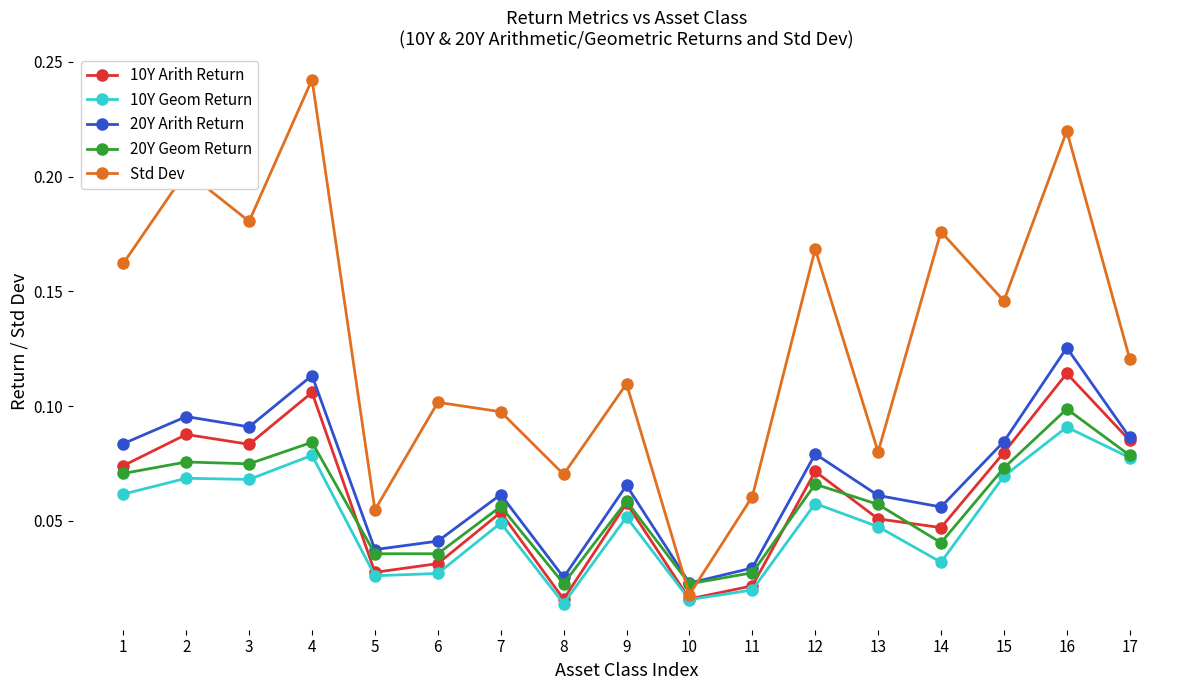

True or false: Std Dev has more than 1 interior local peaks.

True